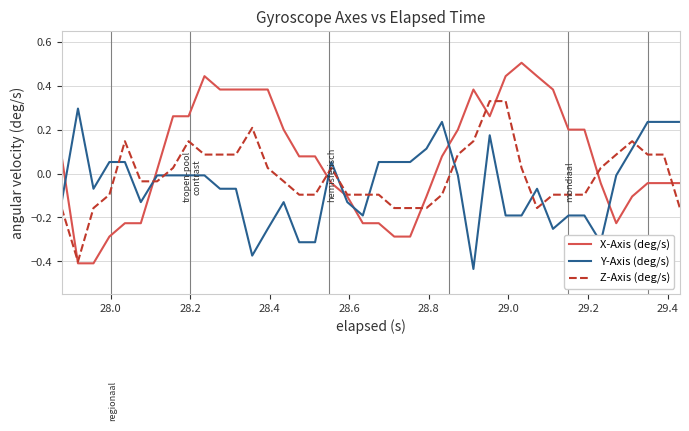

Which series has the widest spread of values?

X-Axis (deg/s)